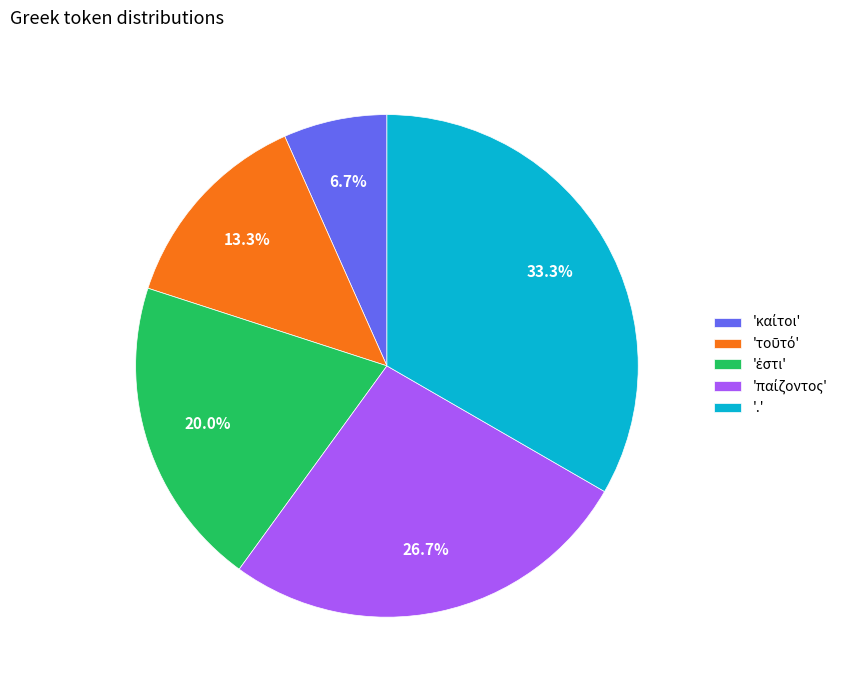

What is the largest slice in the pie chart?

'.'